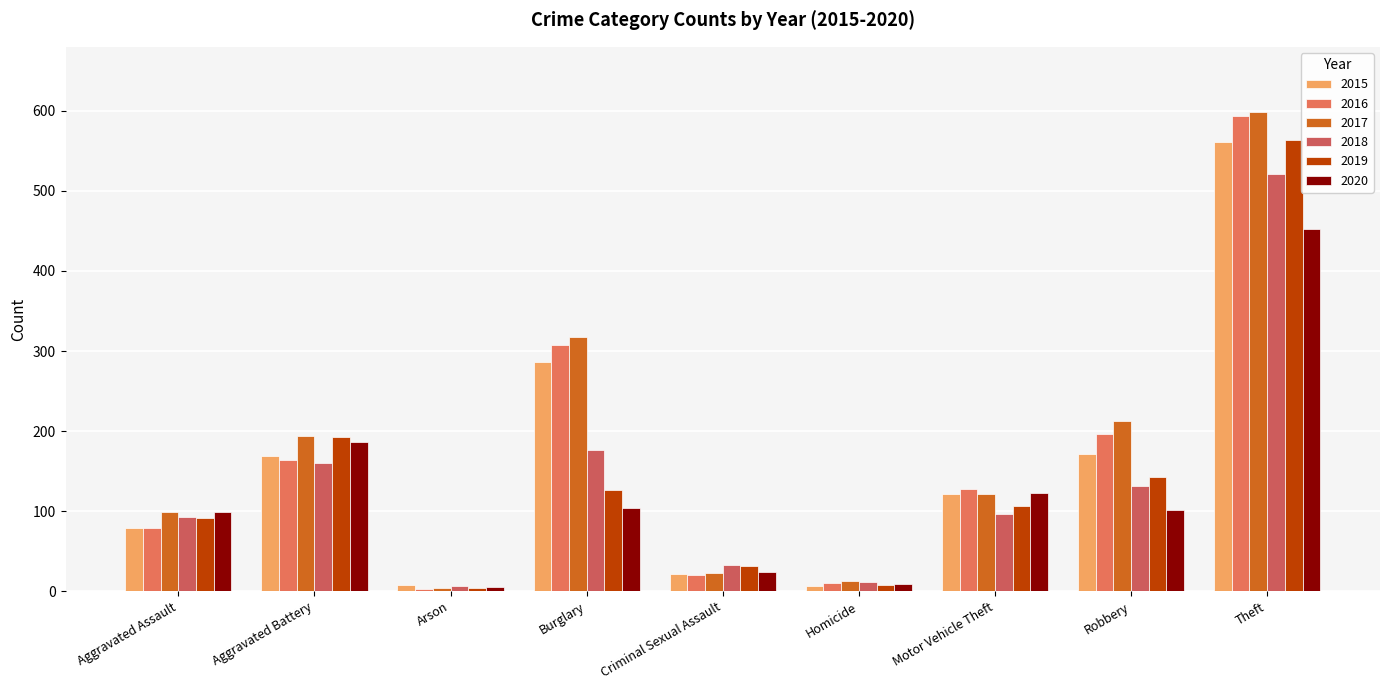

The value of 2015 at Aggravated Battery is 169. True or false?

True